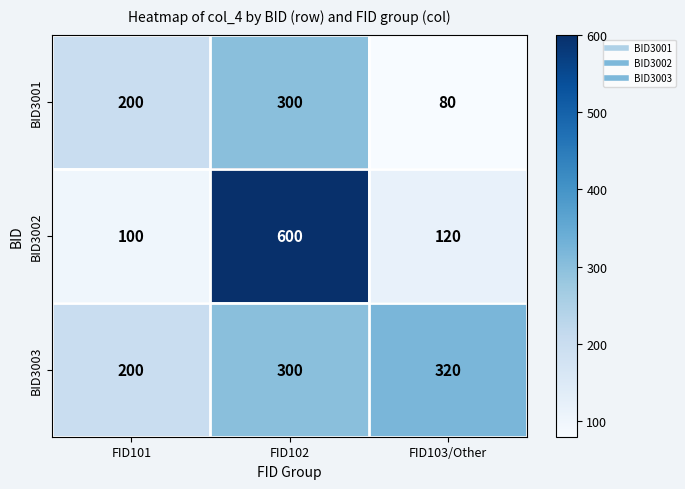

What is the sum of all BID3002 values?

820